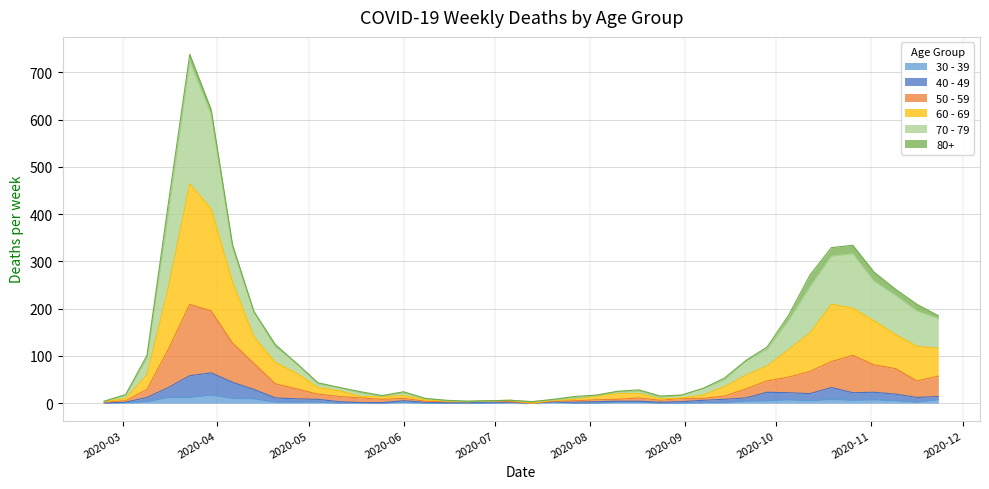

The value of 60 - 69 at 2020-07-13 is 0. True or false?

True